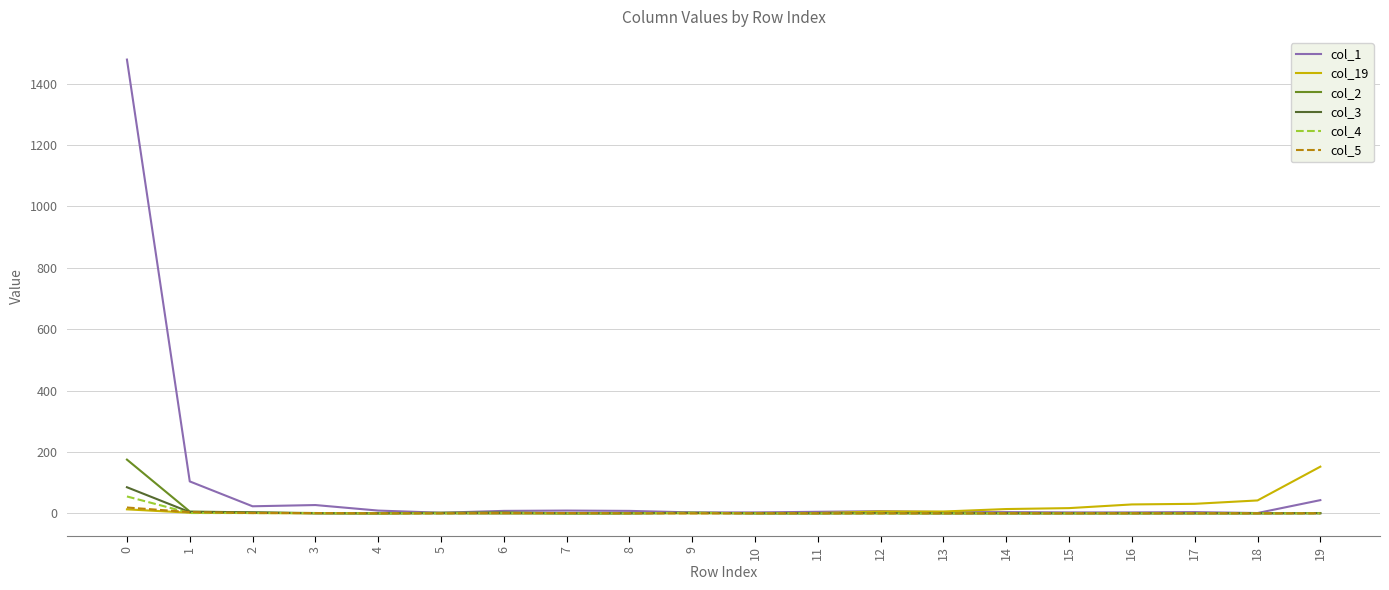

True or false: col_19 and col_2 cross at least once.

True